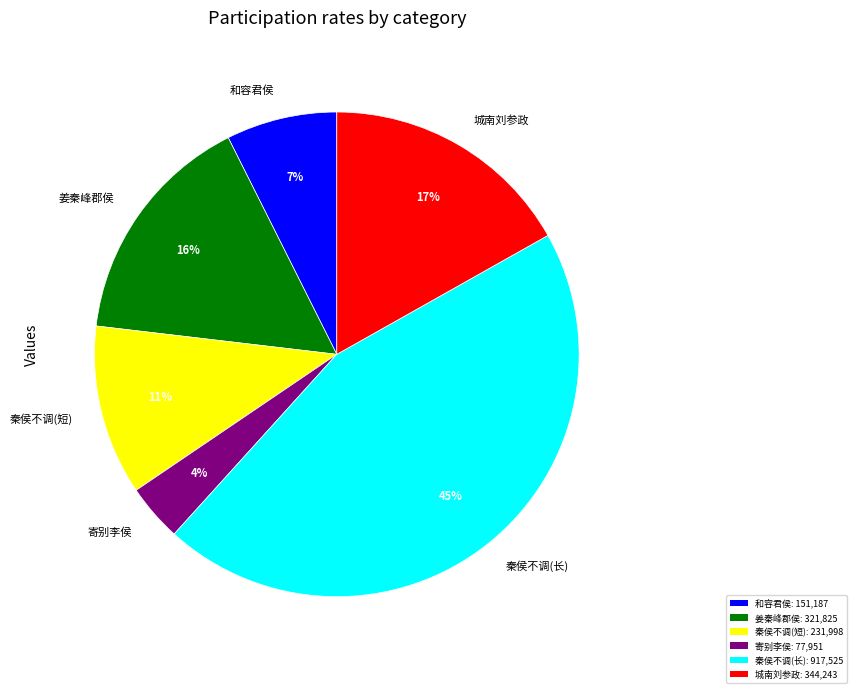

Does 和容君侯 represent more than half of the total?

No